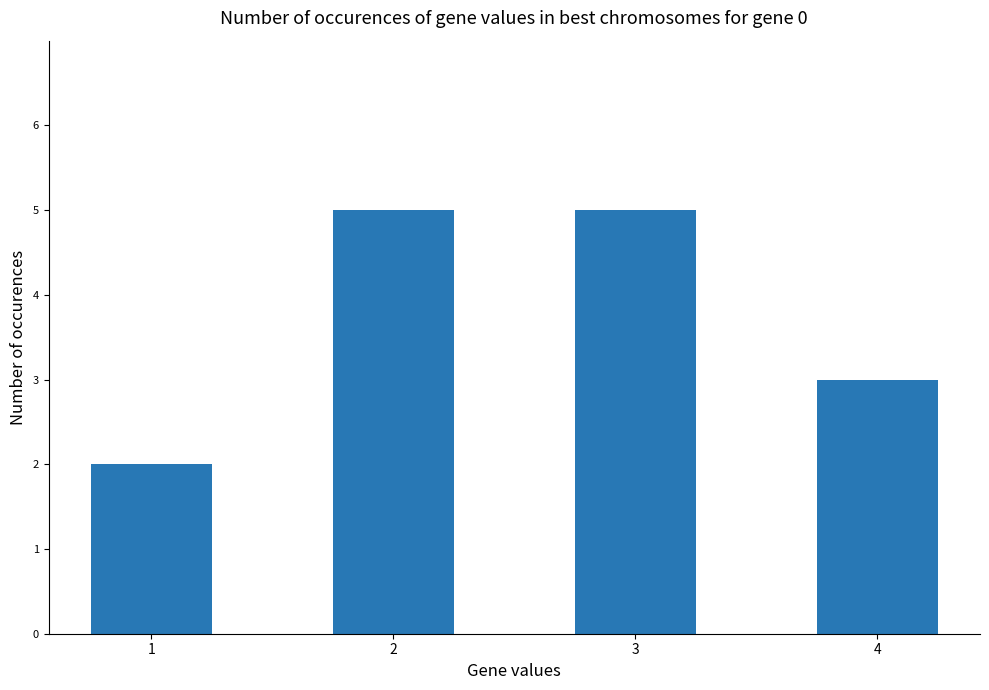

Is it true that the value at 2 is 5?

True